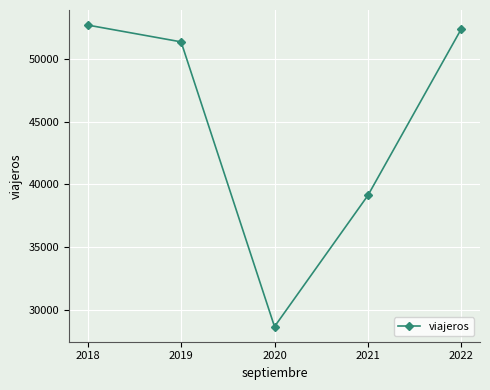

At which label is the value closest to 40684?

2021